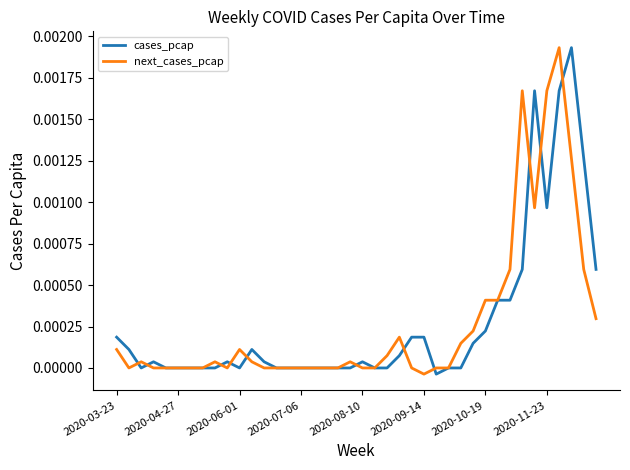

How many lines are shown in the chart?

2